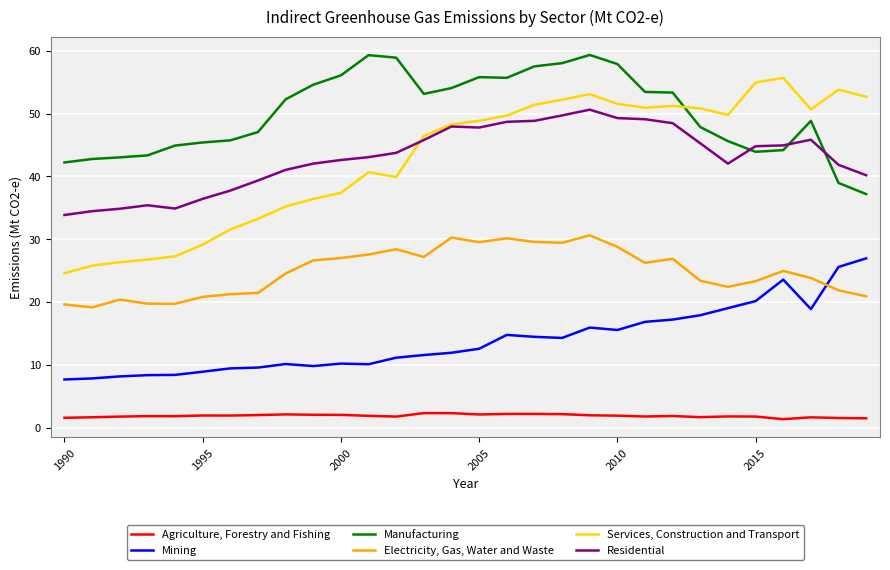

Which series has the largest total across all categories?

Manufacturing